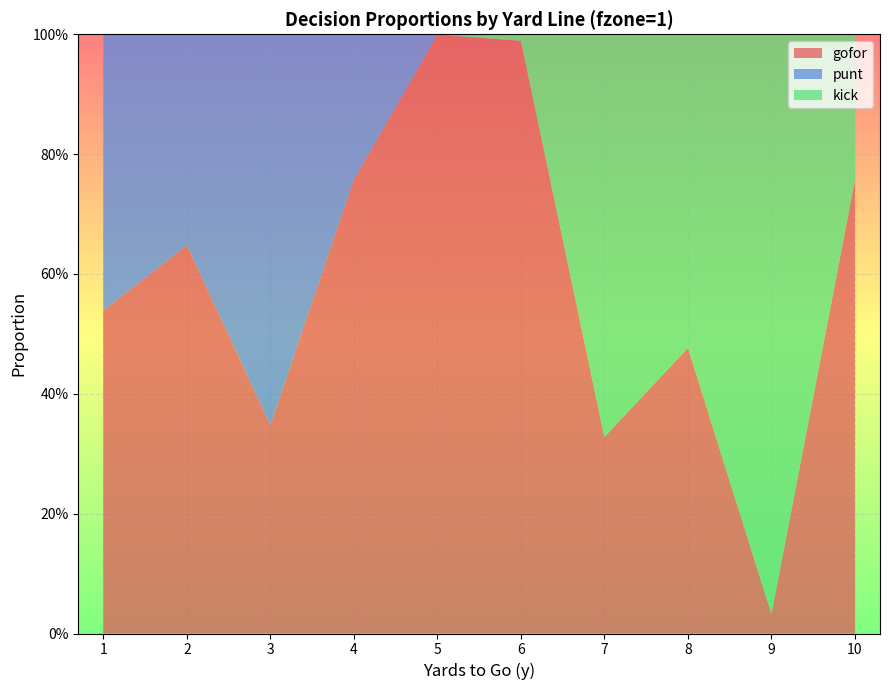

Reading left to right, what are all the values shown in this chart?

gofor: 1=0.5	2=0.6	3=0.3	4=0.8	5=1.0	6=1.0	7=0.3	8=0.5	9=0.0	10=0.8
punt: 1=0.5	2=0.4	3=0.7	4=0.2	5=0.0	6=0.0	7=0.0	8=0.0	9=0.0	10=0.0
kick: 1=0.0	2=0.0	3=0.0	4=0.0	5=0.0	6=0.0	7=0.7	8=0.5	9=1.0	10=0.2